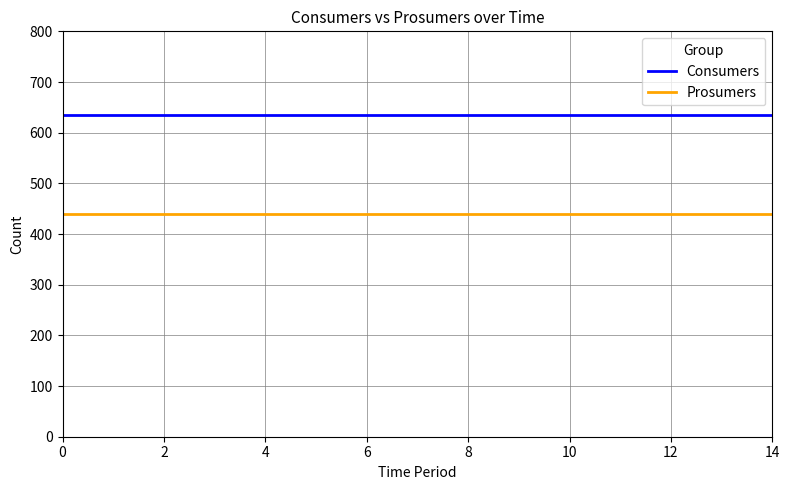

What is the highest value of the Consumers series?

635